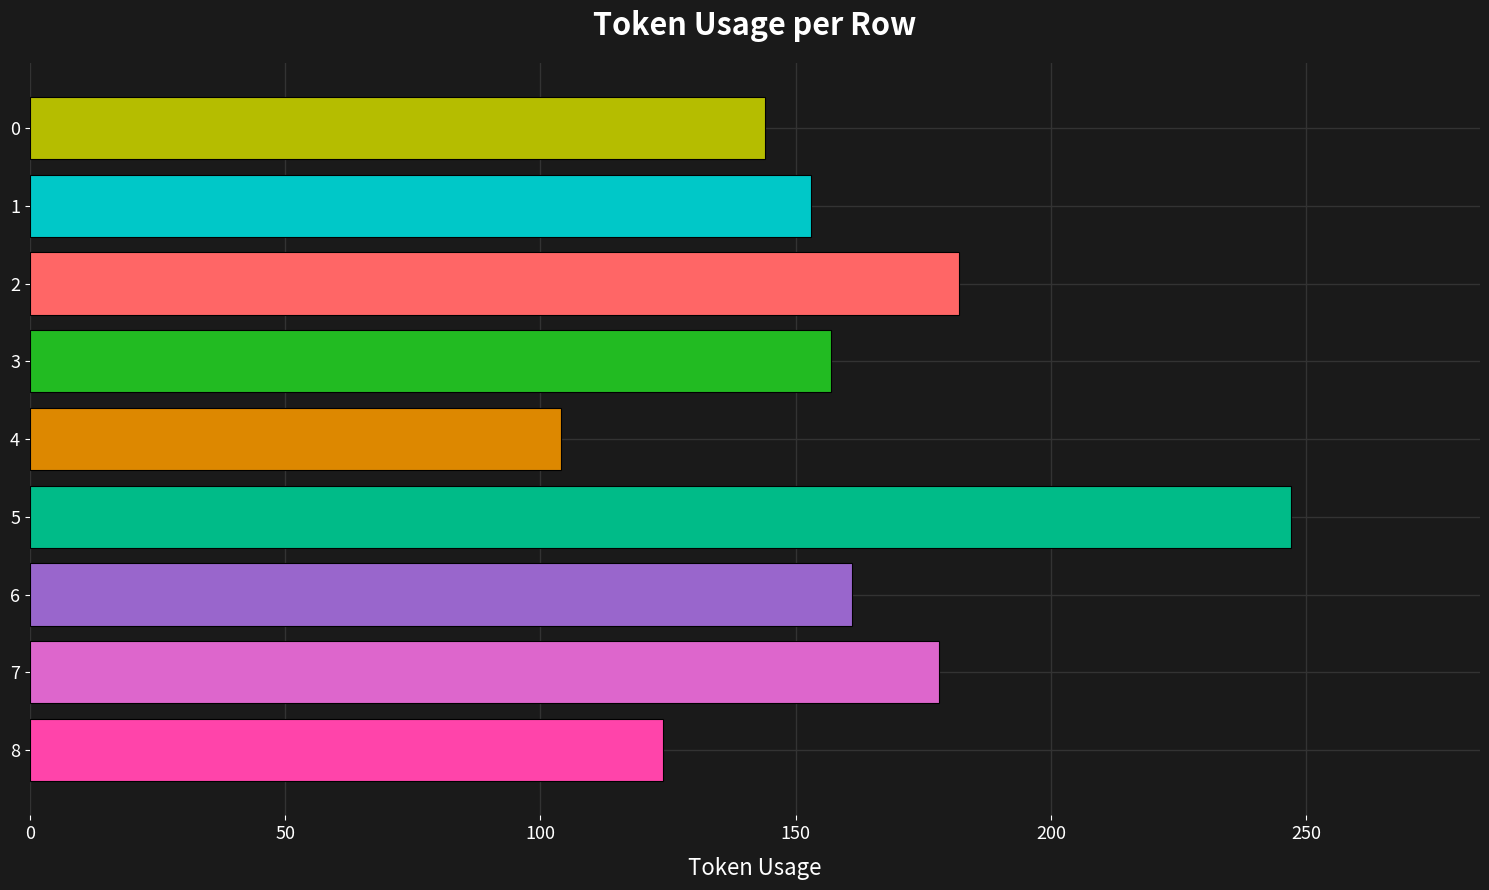

What is the value of the 2nd bar from the top?

153